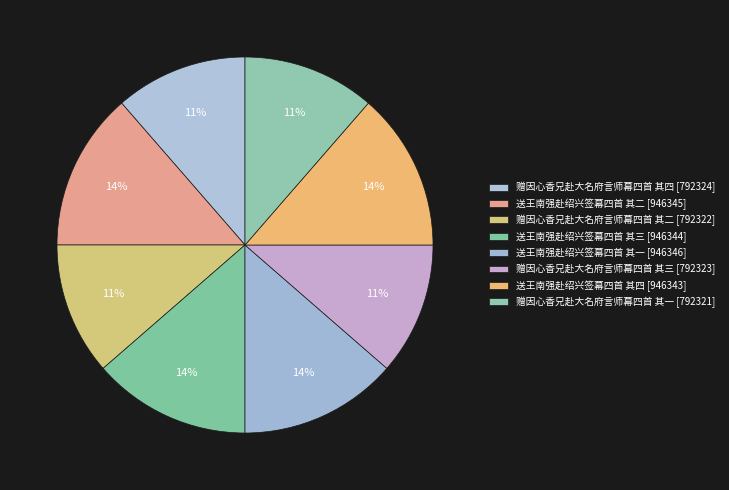

Count the number of slices in the pie.

8